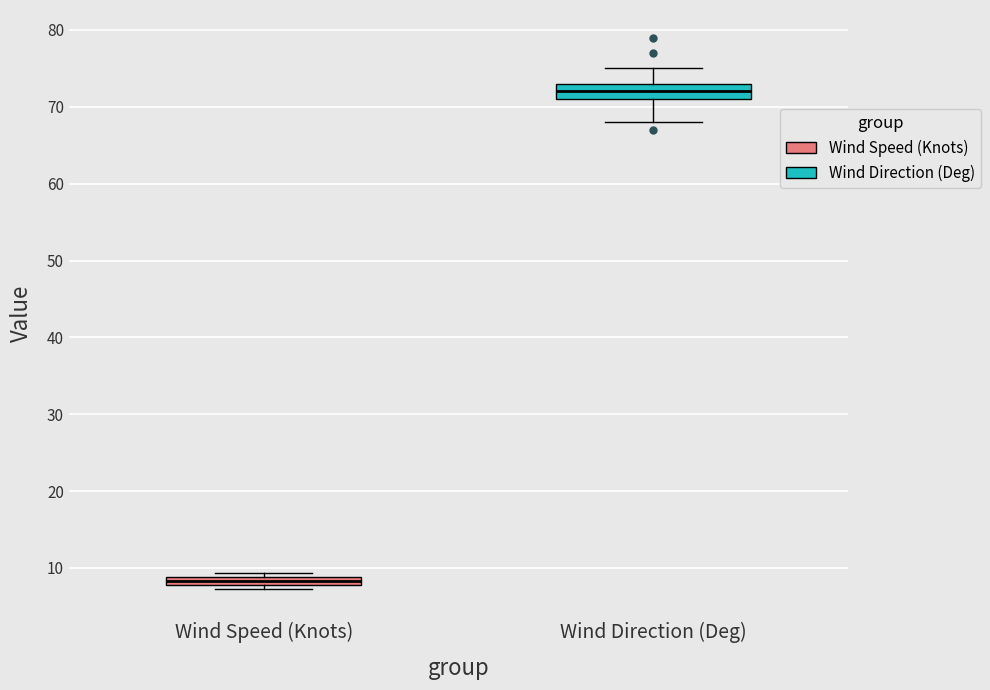

Where is the upper edge of the box for Wind Speed (Knots) on the y-axis? The values are not printed on the chart, so give them approximately, as read against the axis.

9